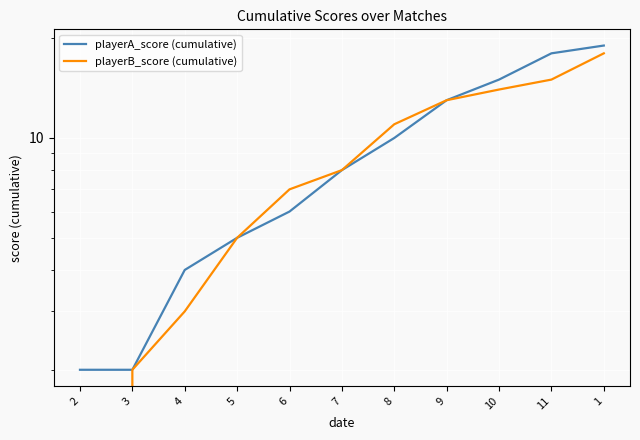

Between 7 and 4, which is larger?

7